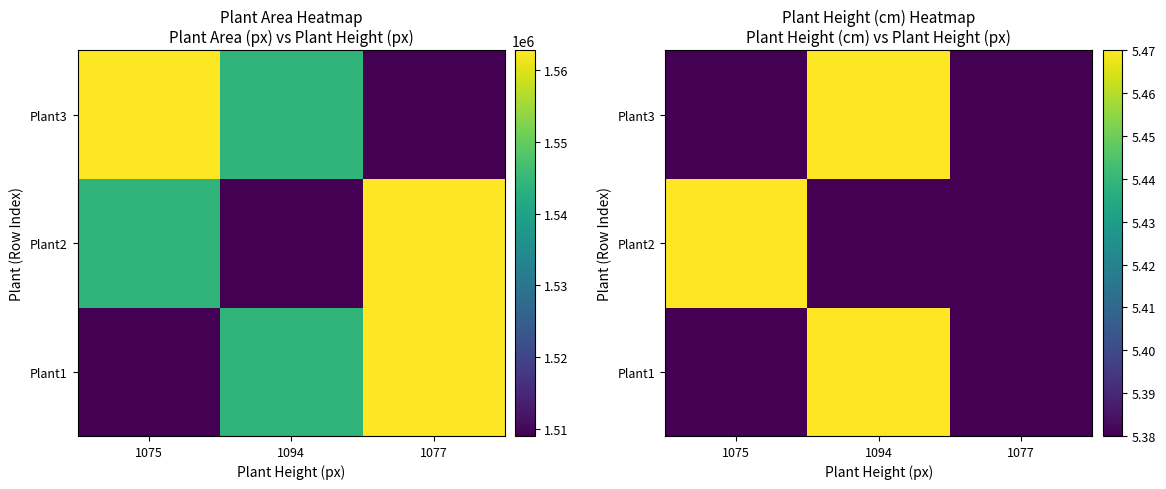

At which label does Plant2 reach its minimum?

1094